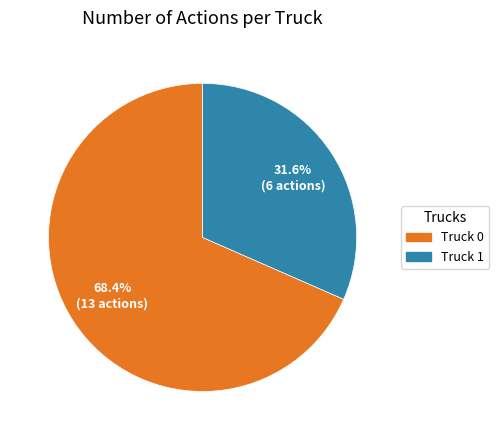

True or false: Truck 1 accounts for 32% of the total.

True